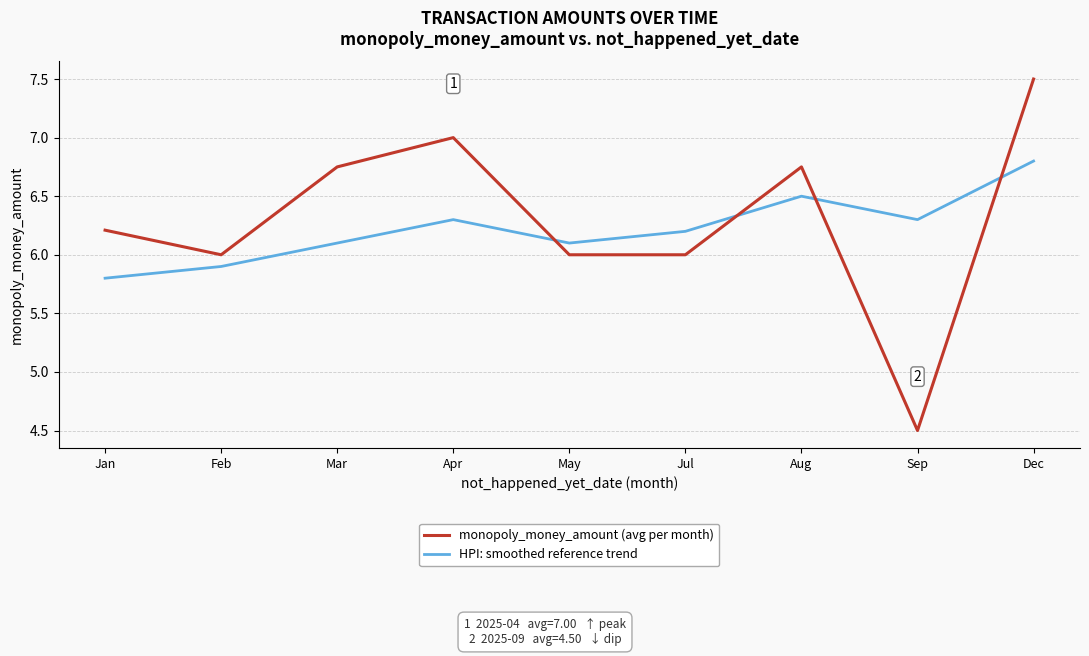

What position from the right is Jul?

4